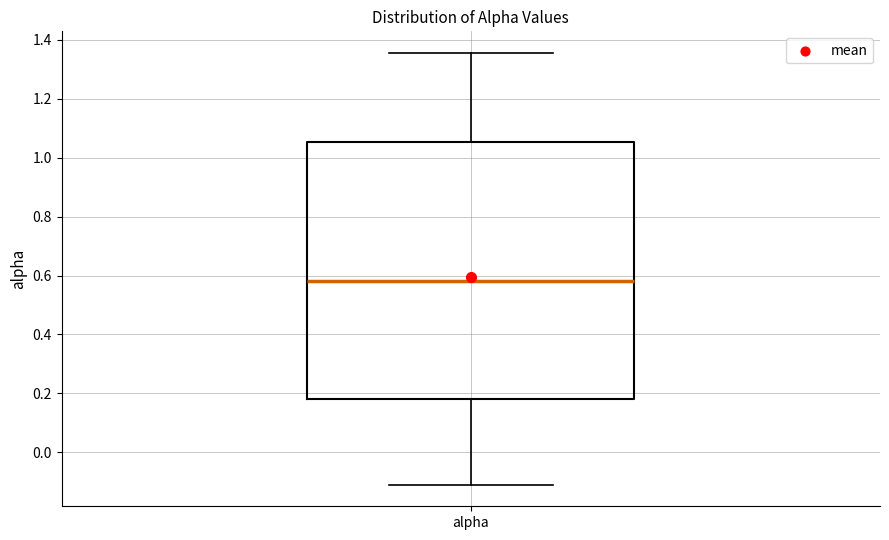

Read this box plot against the y-axis: the position of the median line, the range covered by the box, and the ends of both whiskers. The values are not printed on the chart, so give them approximately, as read against the axis.

median 0.58, box 0.18 to 1.06, whiskers -0.10 to 1.36